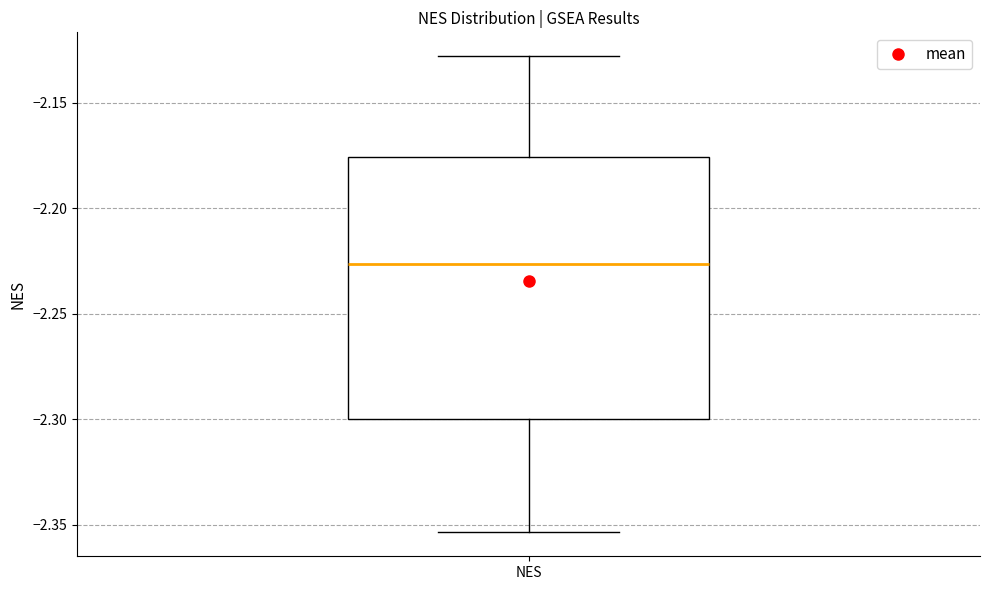

Read this box plot against the y-axis: the position of the median line, the range covered by the box, and the ends of both whiskers. The values are not printed on the chart, so give them approximately, as read against the axis.

median -2.225, box -2.300 to -2.175, whiskers -2.355 to -2.130